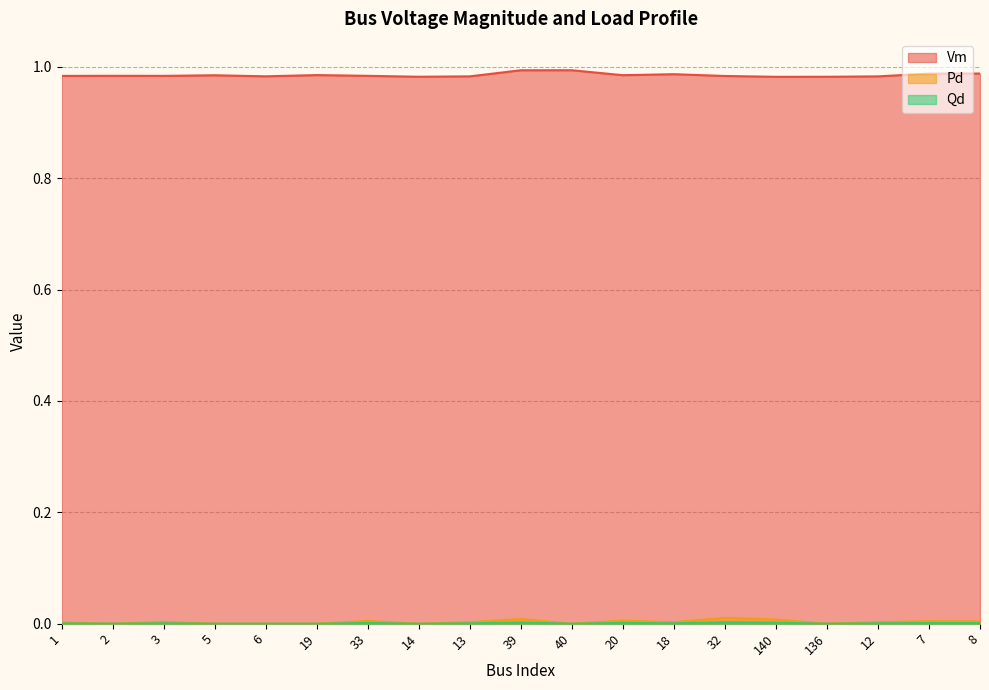

What is the greatest value displayed?

1.0